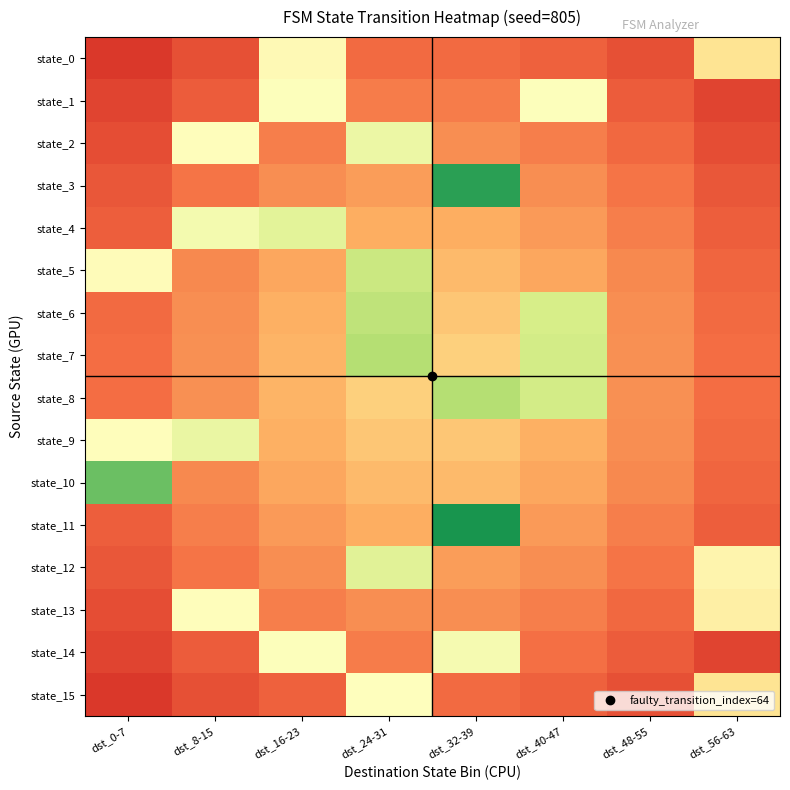

What is the minimum value shown in the chart?

0.1